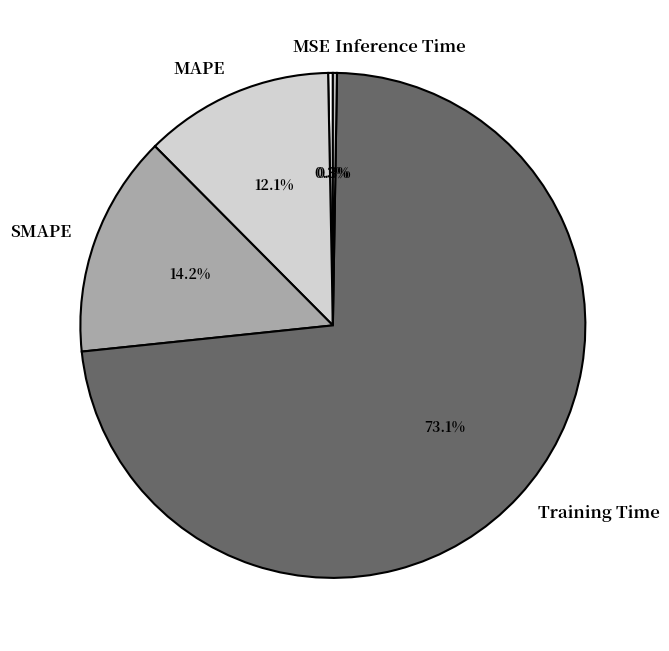

Which slice represents more than half of the pie?

Training Time